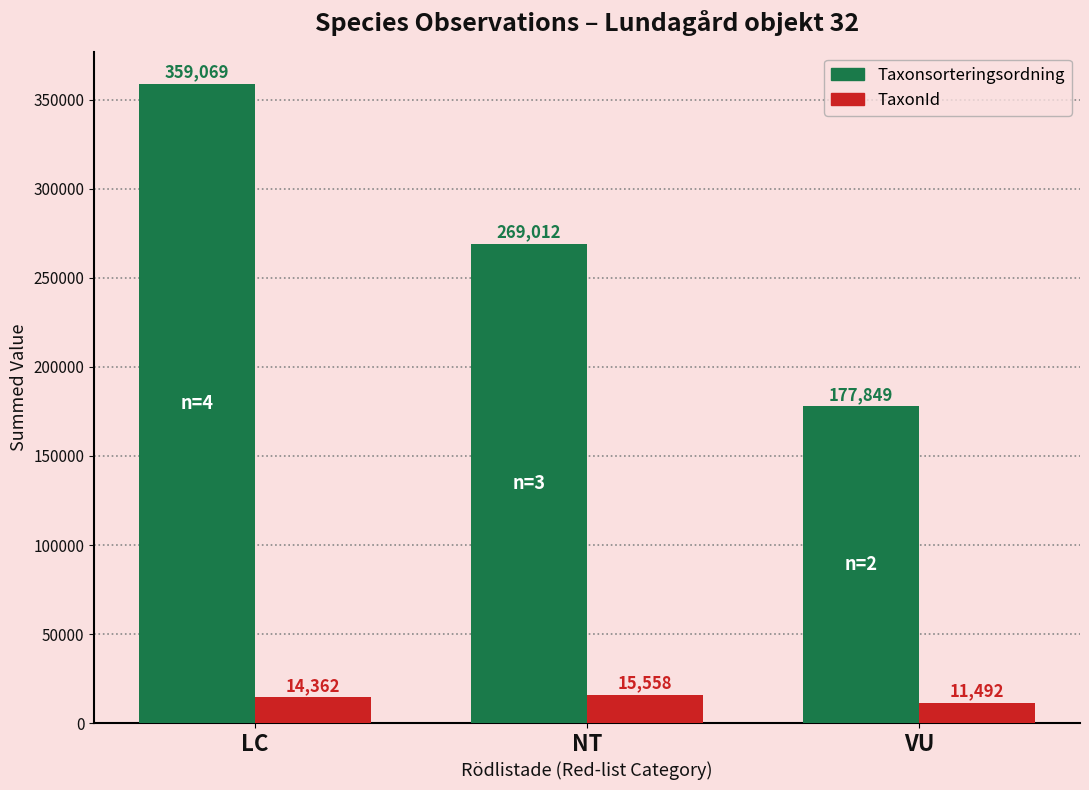

How many data points does each series have?

3